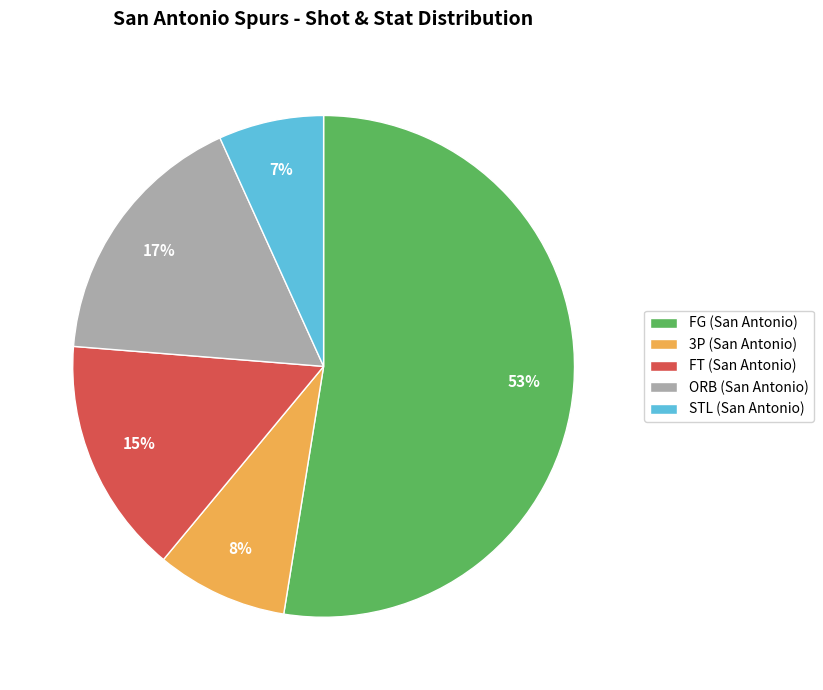

Rank the categories by value from highest to lowest.

FG (San Antonio), ORB (San Antonio), FT (San Antonio), 3P (San Antonio), STL (San Antonio)